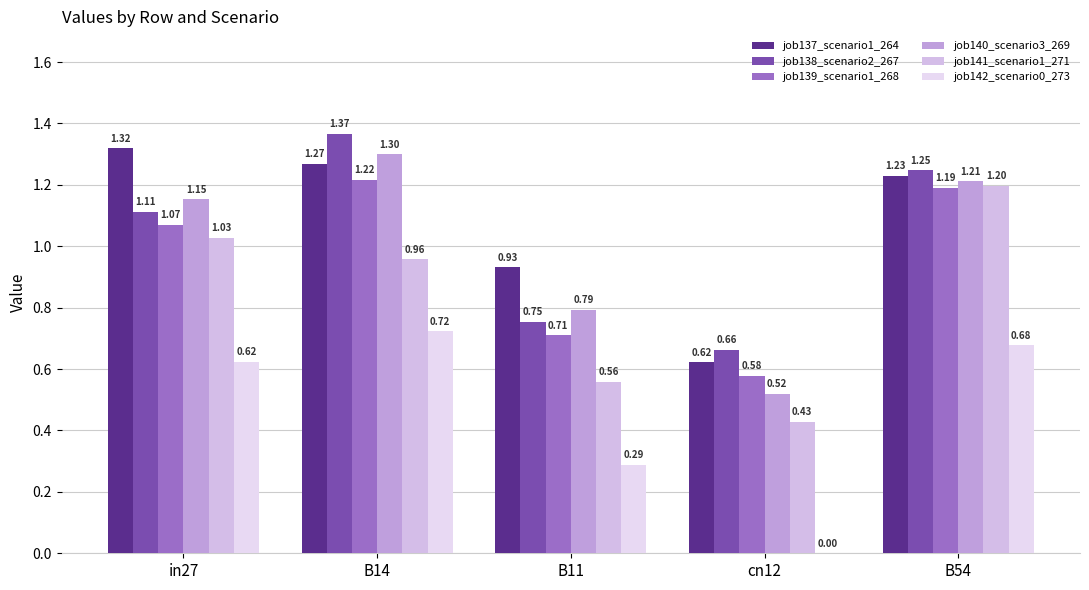

What is the sum of the job137_scenario1_264 values at in27 and B11?

2.3